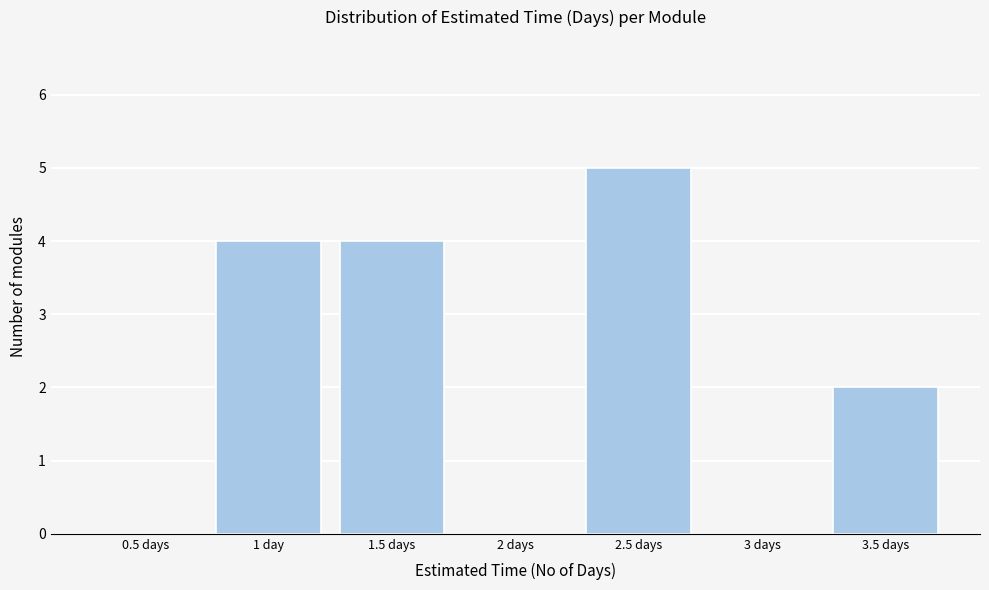

Reading left to right, list all the values displayed in this chart.

0.5 days=0	1 day=4	1.5 days=4	2 days=0	2.5 days=5	3 days=0	3.5 days=2